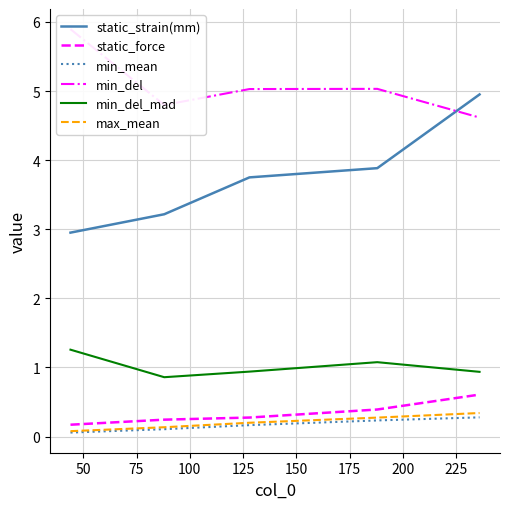

Reading left to right, what are all the values shown in this chart?

static_strain(mm): 3.0	3.2	3.8	3.9	5.0
static_force: 0.2	0.2	0.3	0.4	0.6
min_mean: 0.1	0.1	0.2	0.2	0.3
min_del: 5.9	4.8	5.0	5.0	4.6
min_del_mad: 1.3	0.9	0.9	1.1	0.9
max_mean: 0.1	0.1	0.2	0.3	0.3